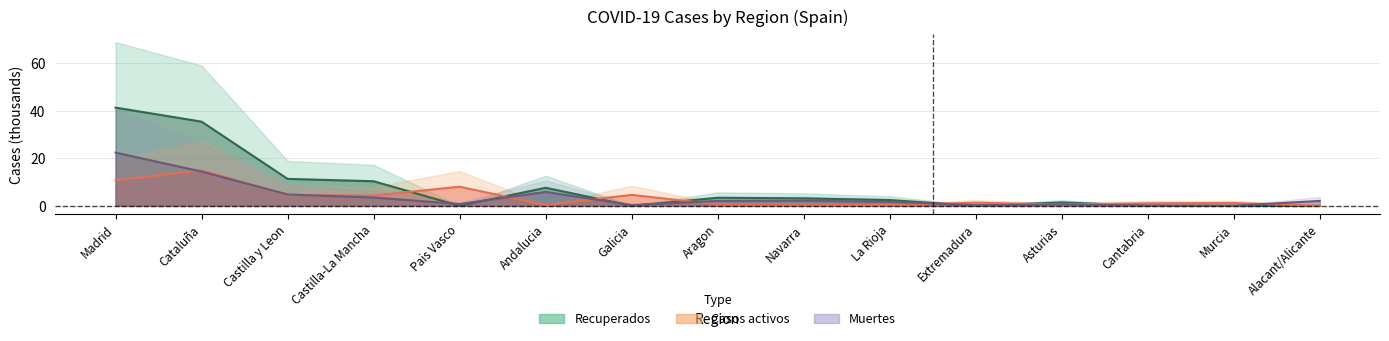

What is the total value across all series at Madrid?

74.4